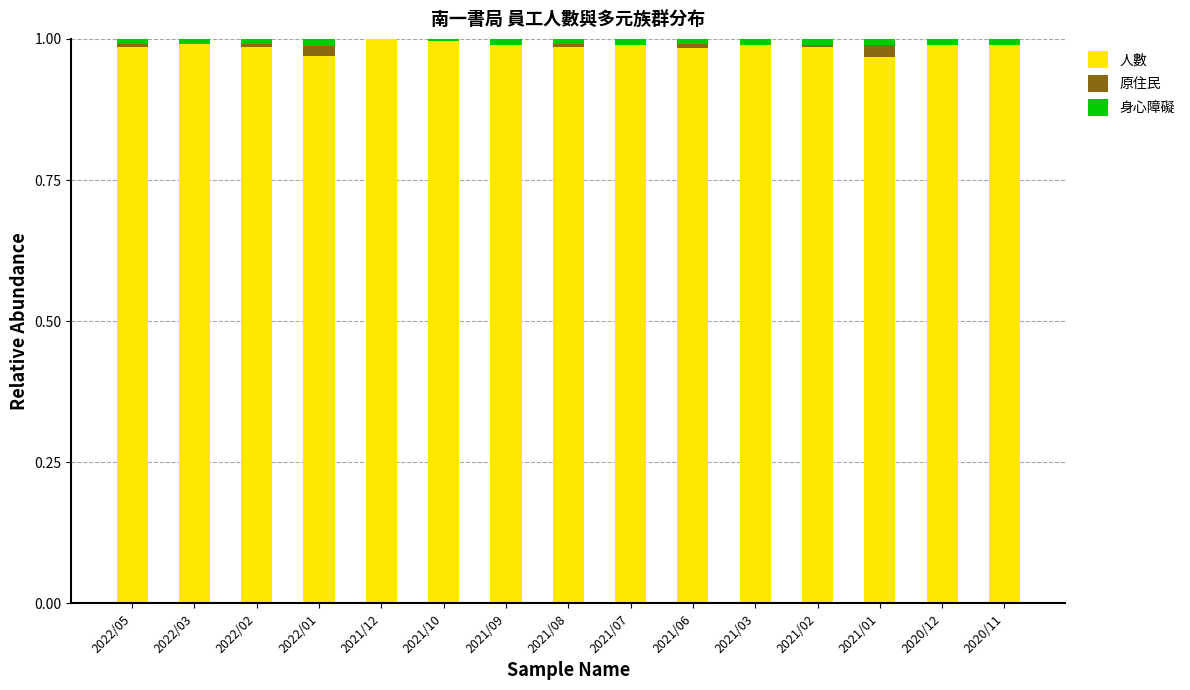

Are the bars grouped side by side (vs. stacked)?

No